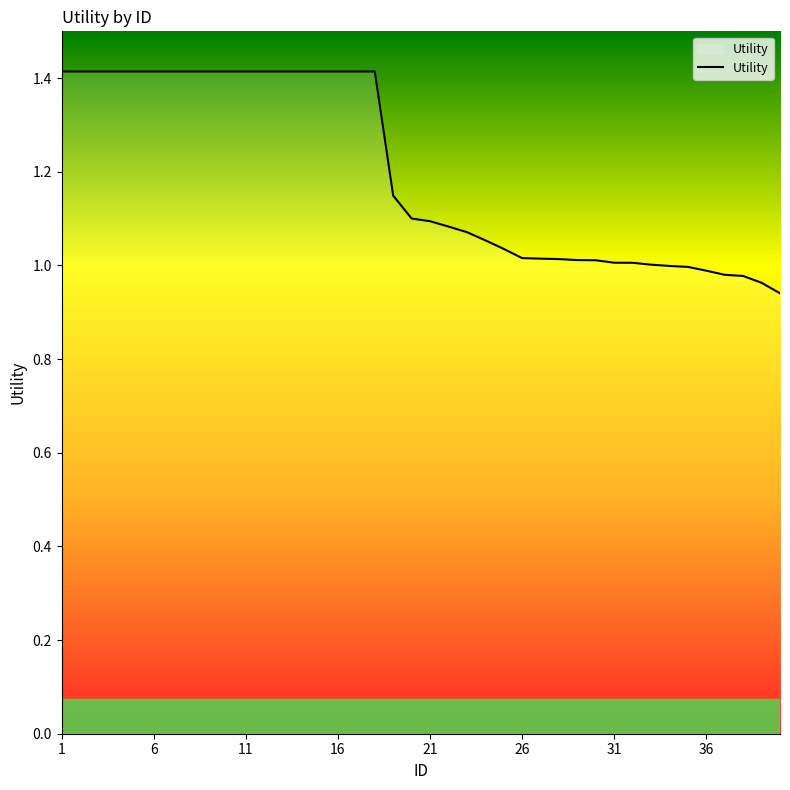

What is the maximum value shown in the chart?

1.4